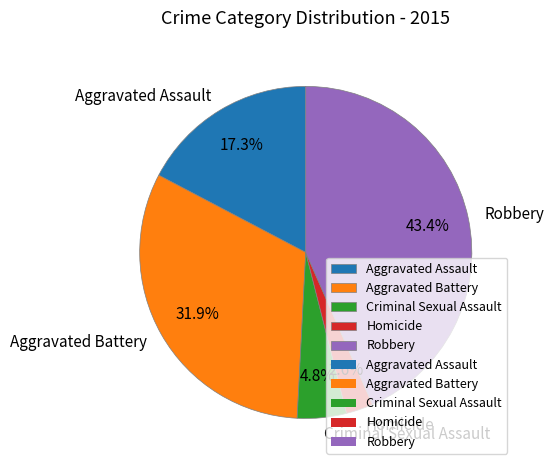

To the nearest percent, what is the difference between the Robbery and Aggravated Battery slice percentages?

12%